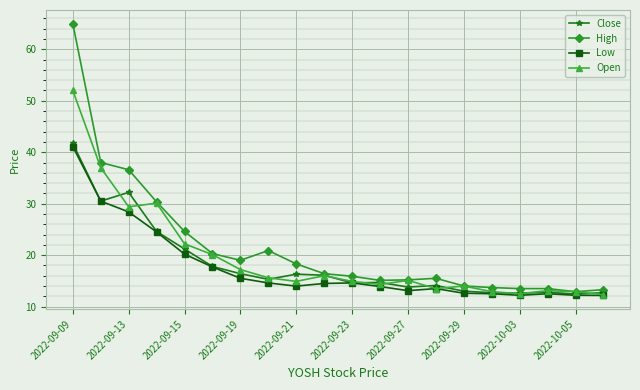

What is the greatest value displayed?

65.0